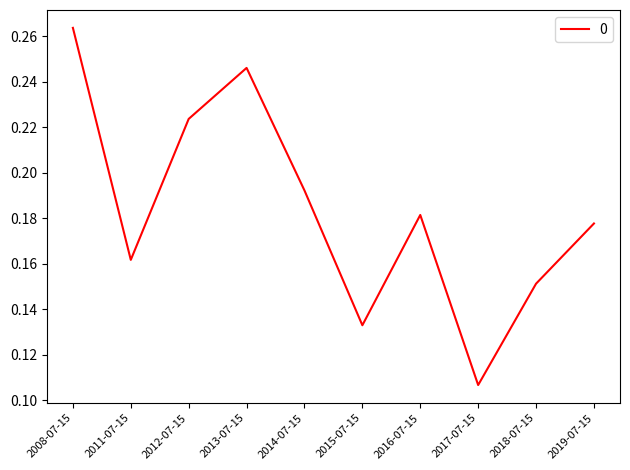

Rank the categories by value from lowest to highest.

2017-07-15, 2015-07-15, 2018-07-15, 2011-07-15, 2019-07-15, 2016-07-15, 2014-07-15, 2012-07-15, 2013-07-15, 2008-07-15